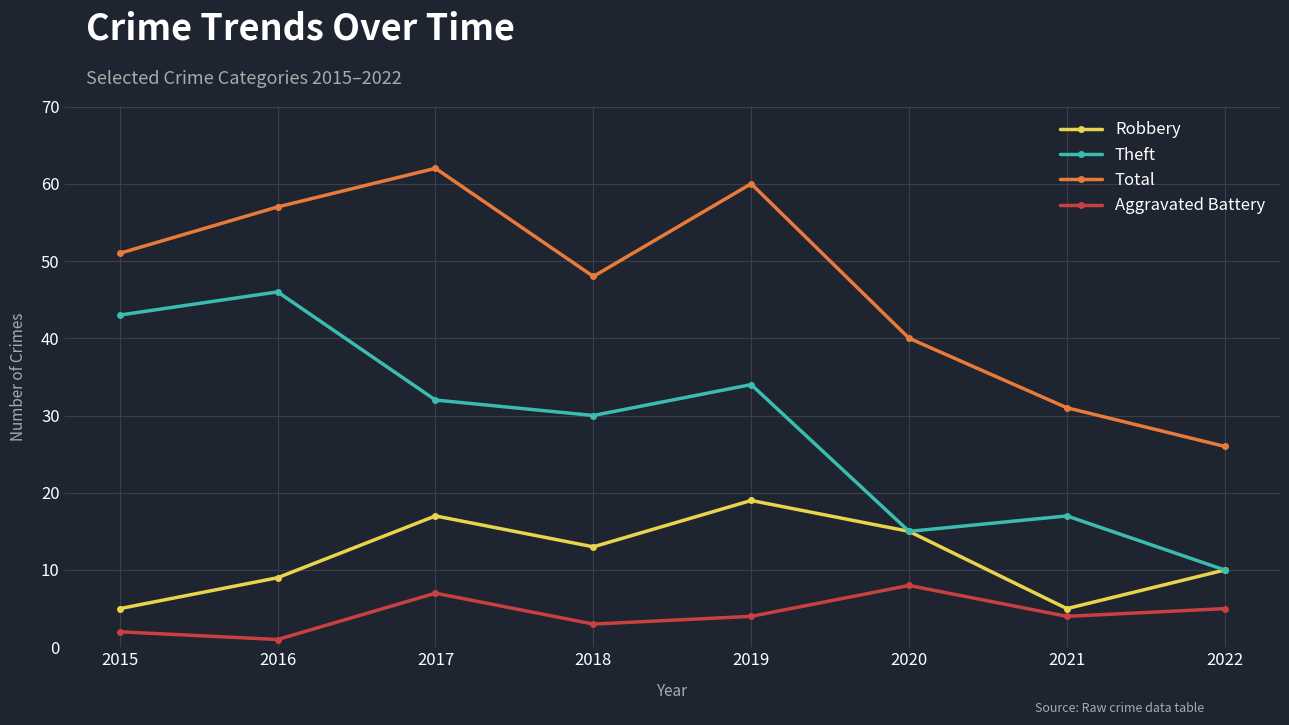

True or false: Aggravated Battery has a value of 4 at 2021.

True